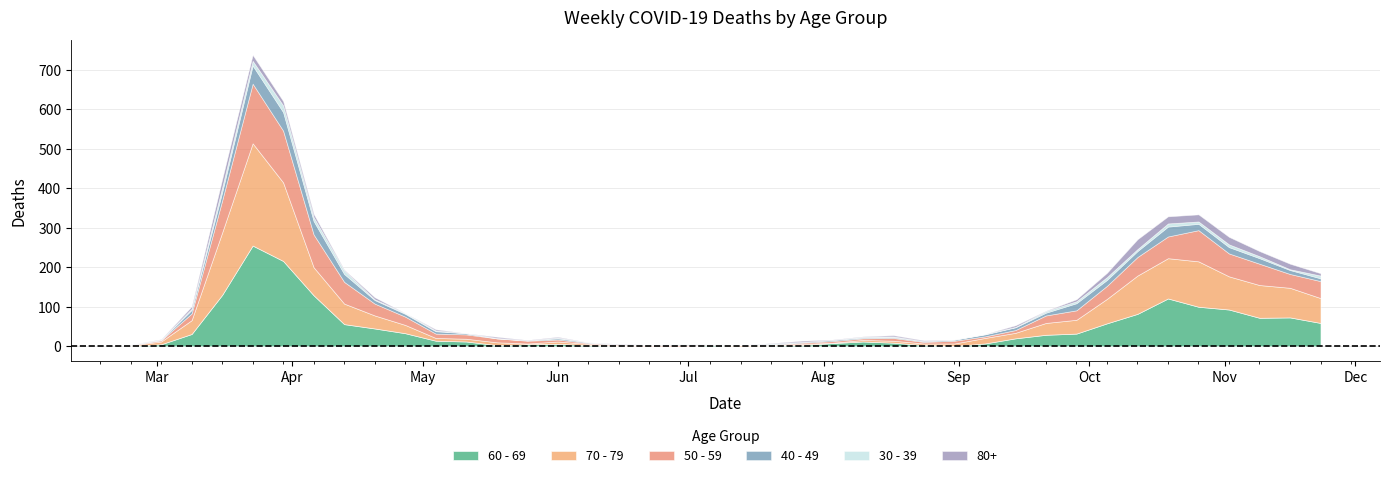

What position from the right is 2020-06-22?

23